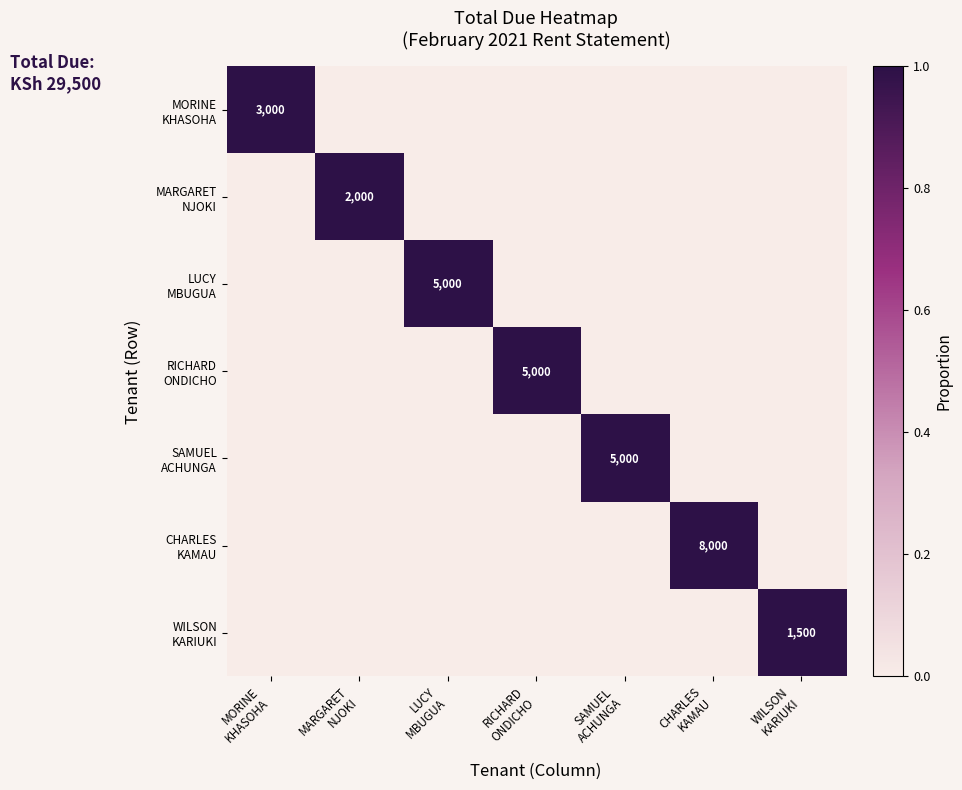

At which category does the chart reach its minimum across all series?

MARGARET
NJOKI